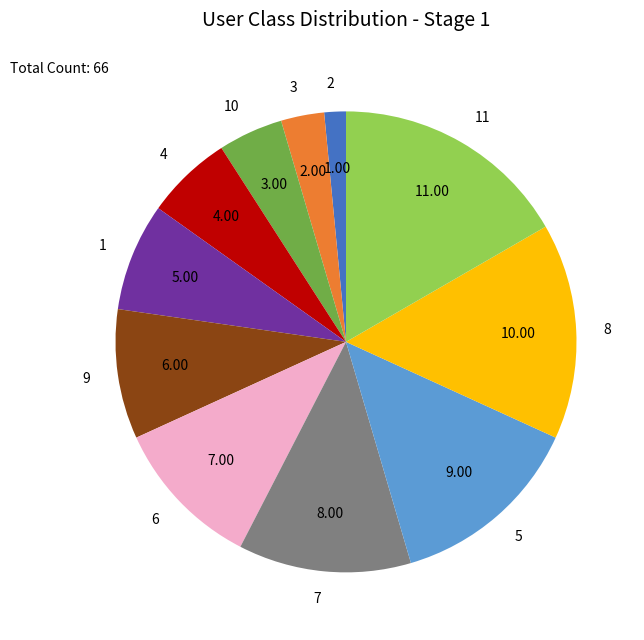

Is there any slice that represents more than half of the pie?

No